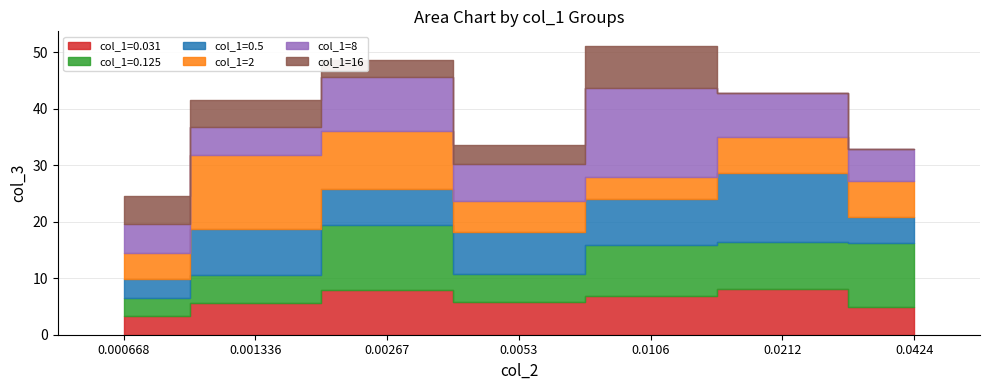

The col_1=2 series shows 4.5 at 0.0424. True or false?

False